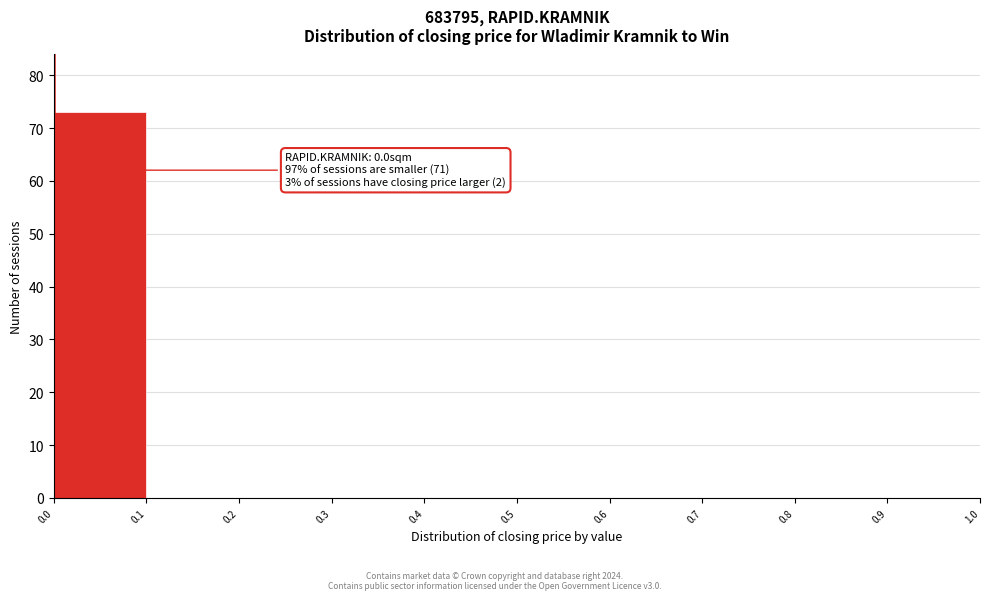

Over which range of the x-axis is the bar tallest?

0.0 to 0.1